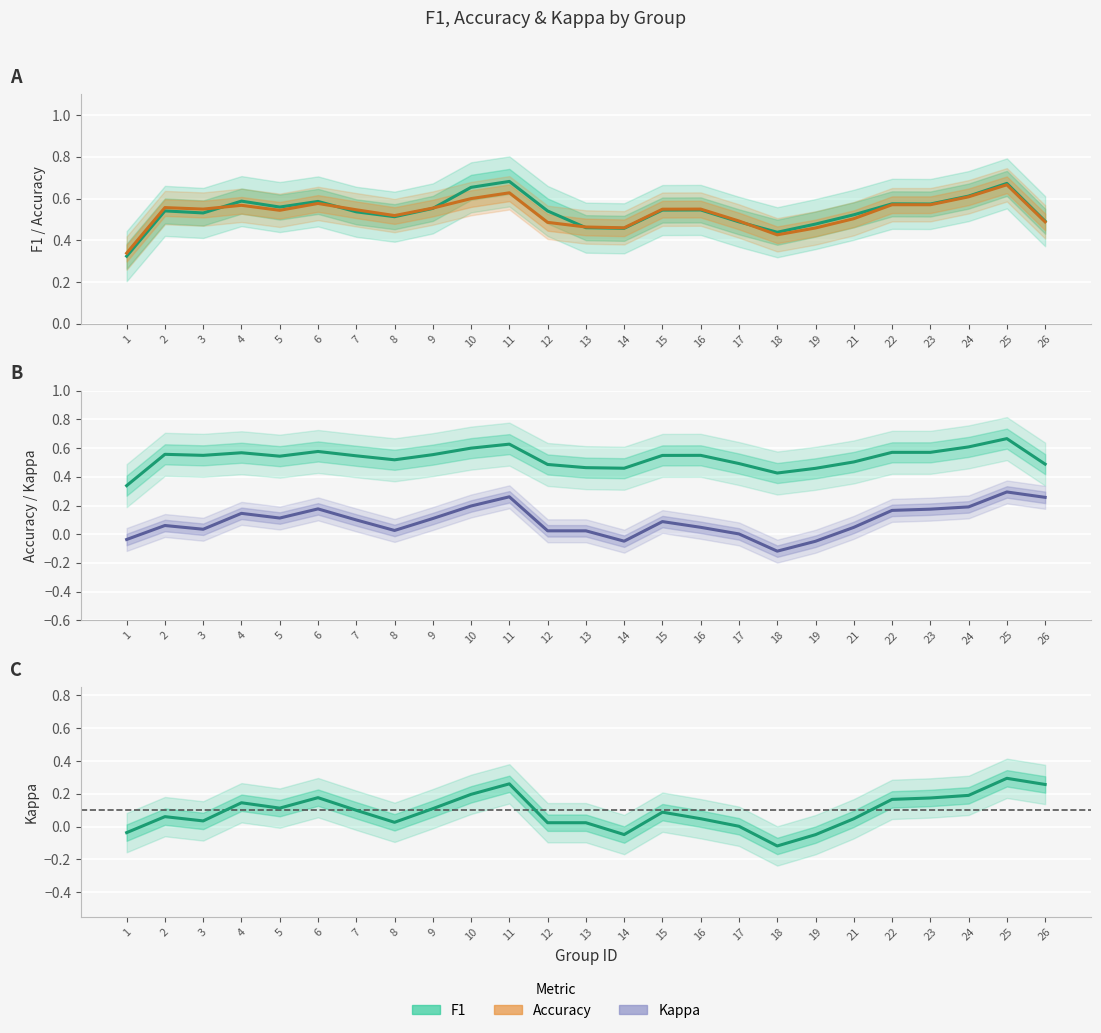

Is it true that Kappa equals 0.1 at 9?

True